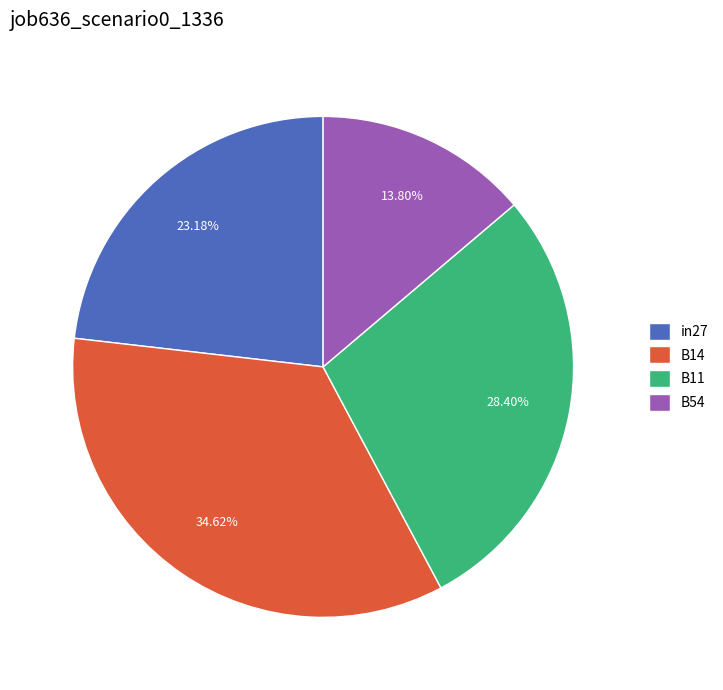

Rank the categories by value from highest to lowest.

B14, B11, in27, B54